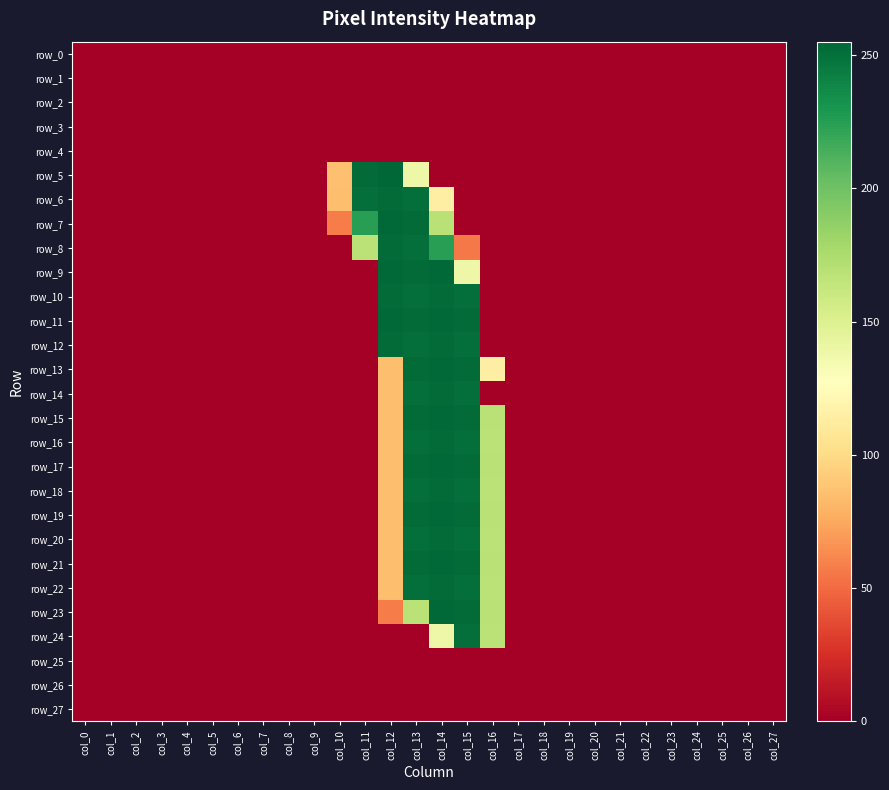

Which category has the highest value in the row_14 series?

col_14